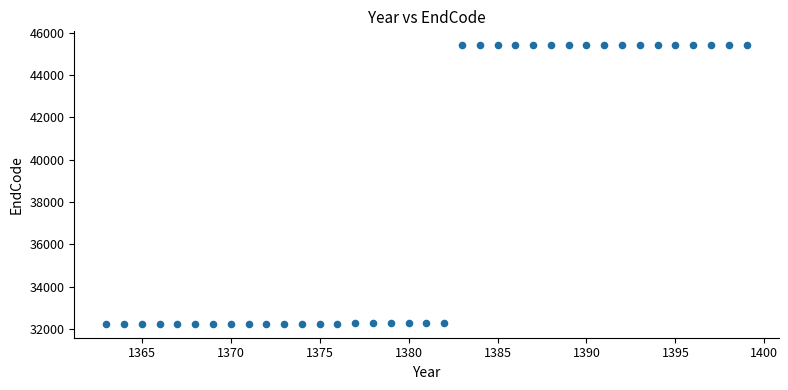

What is the range of Y values (max minus min)?

13170